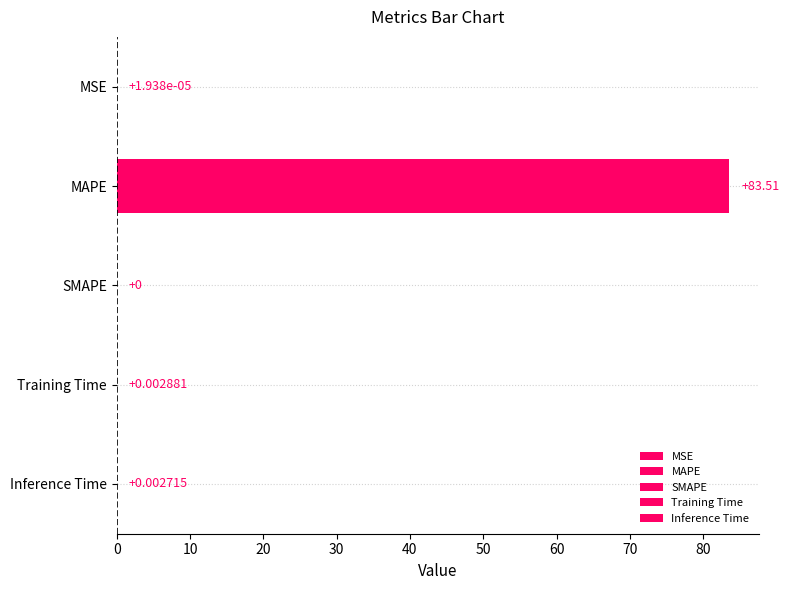

What is the difference between the values at Inference Time and MAPE?

83.5